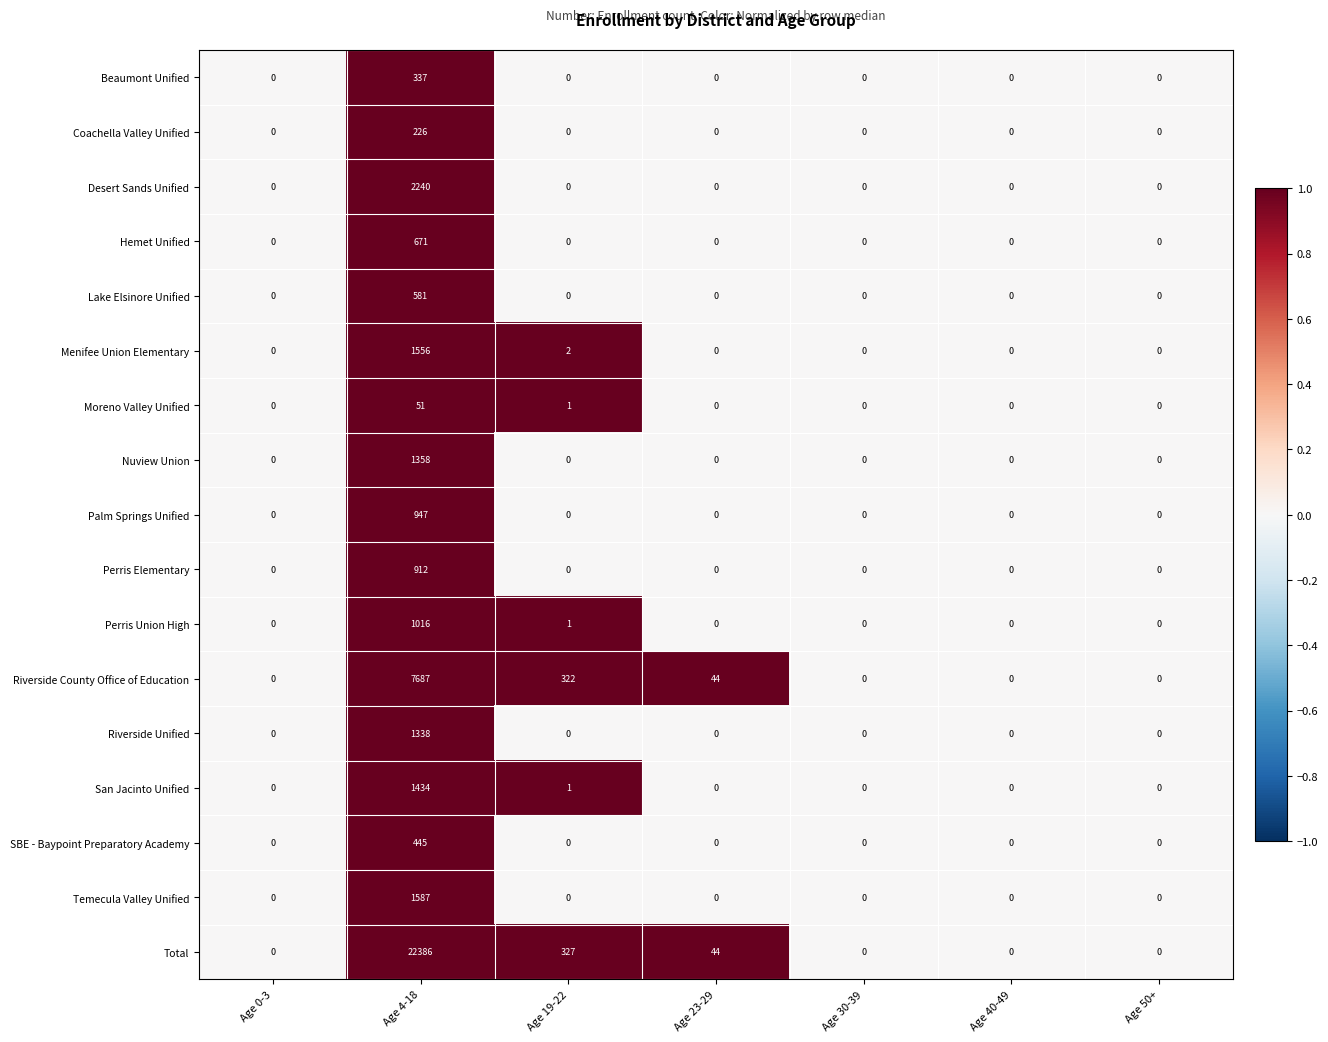

Read the Perris Elementary value at Age 4-18, to the nearest 100.

900